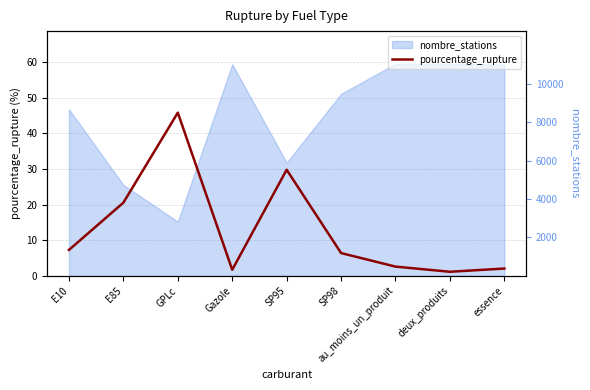

Between SP95 and Gazole, which is larger?

SP95